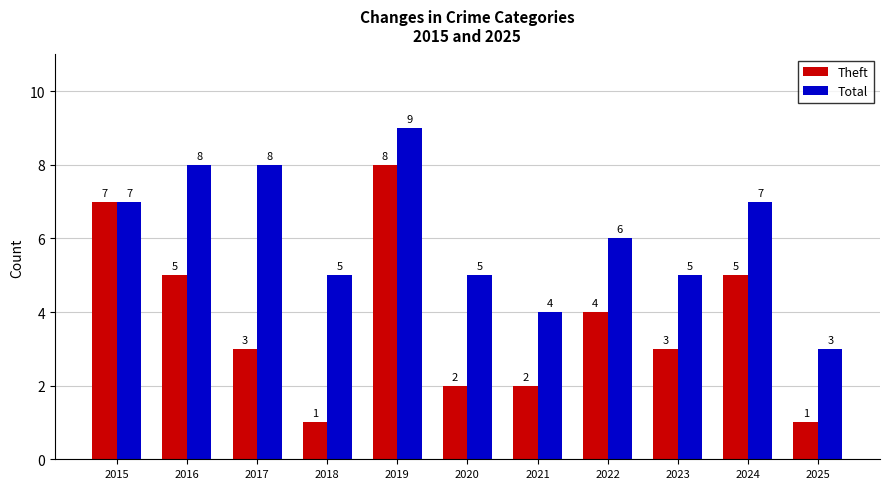

What is the difference between the maximum and minimum values in the Total series?

6